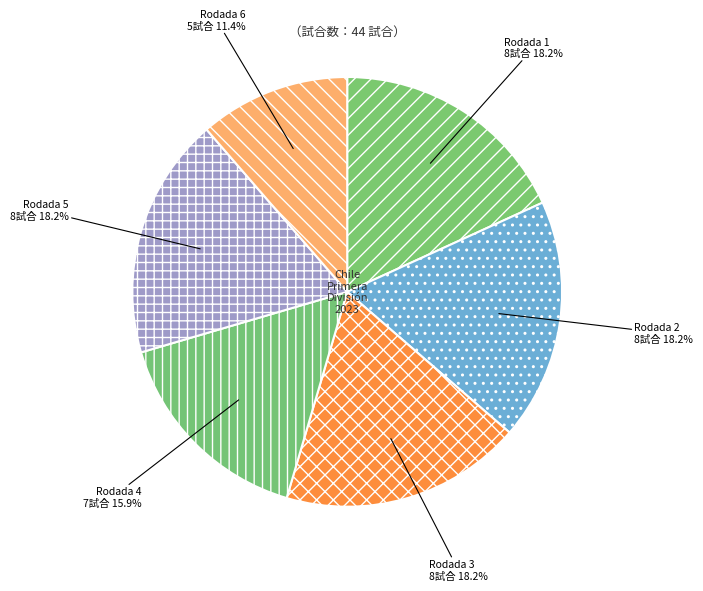

What percentage is NOT represented by Rodada 3?

81.8%